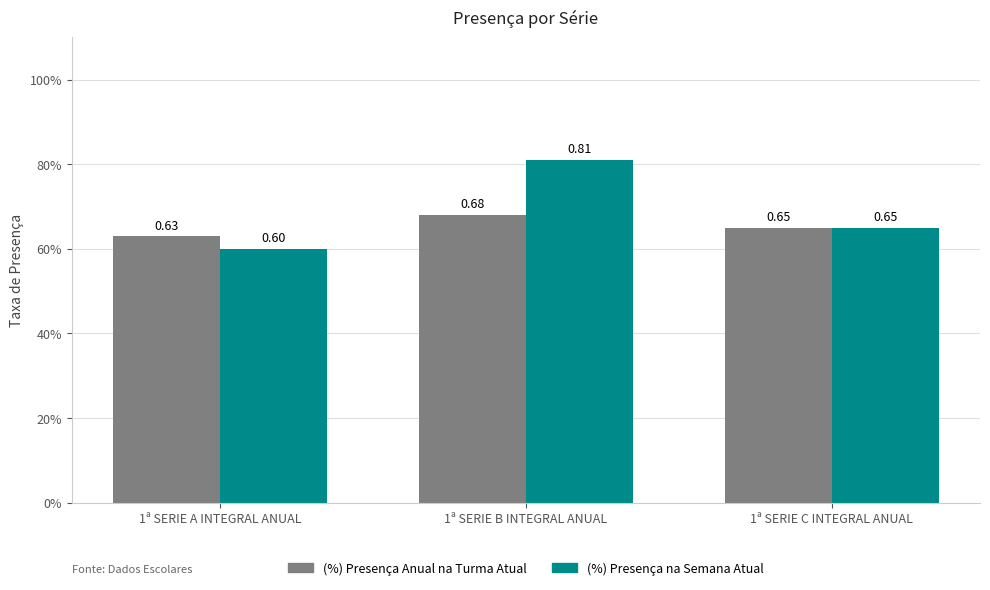

At which label does (%) Presença na Semana Atual reach its peak?

1ª SERIE B INTEGRAL ANUAL